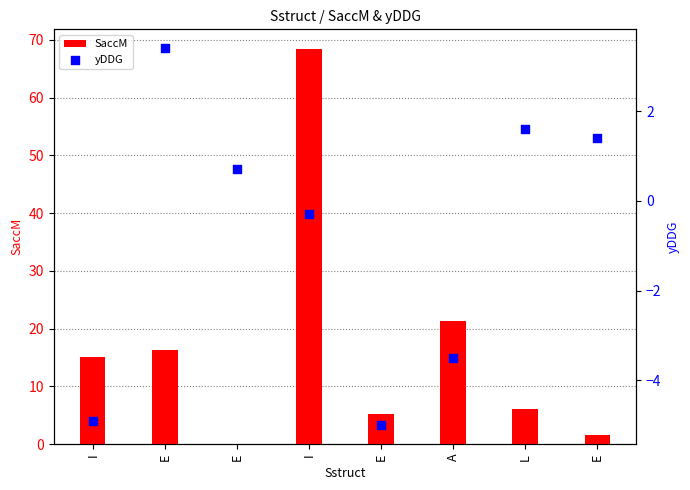

Which series reaches the maximum Y coordinate?

SaccM